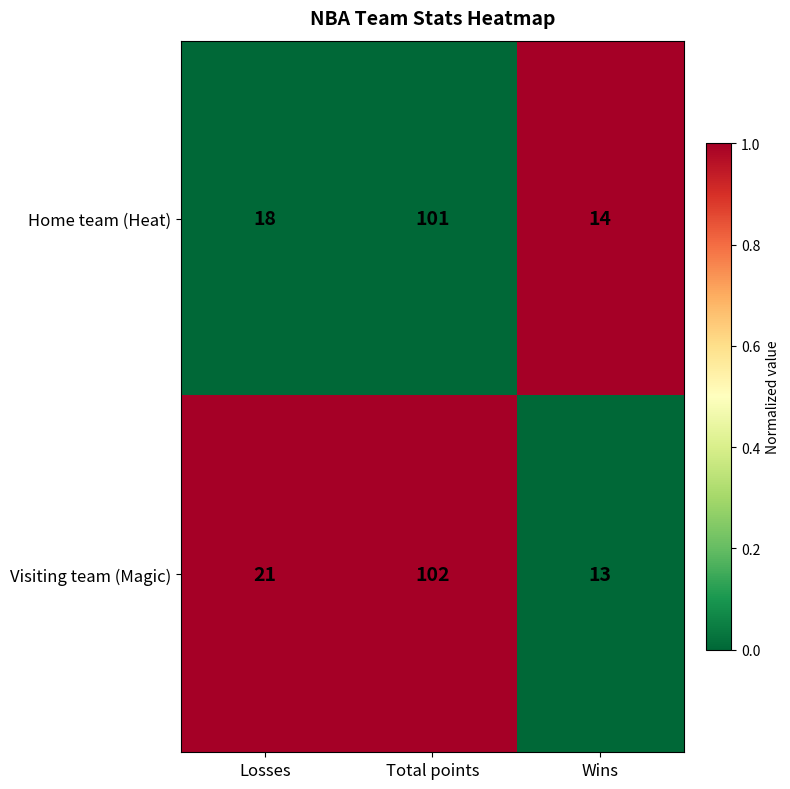

Is it true that Home team (Heat) equals 101 at Total points?

True